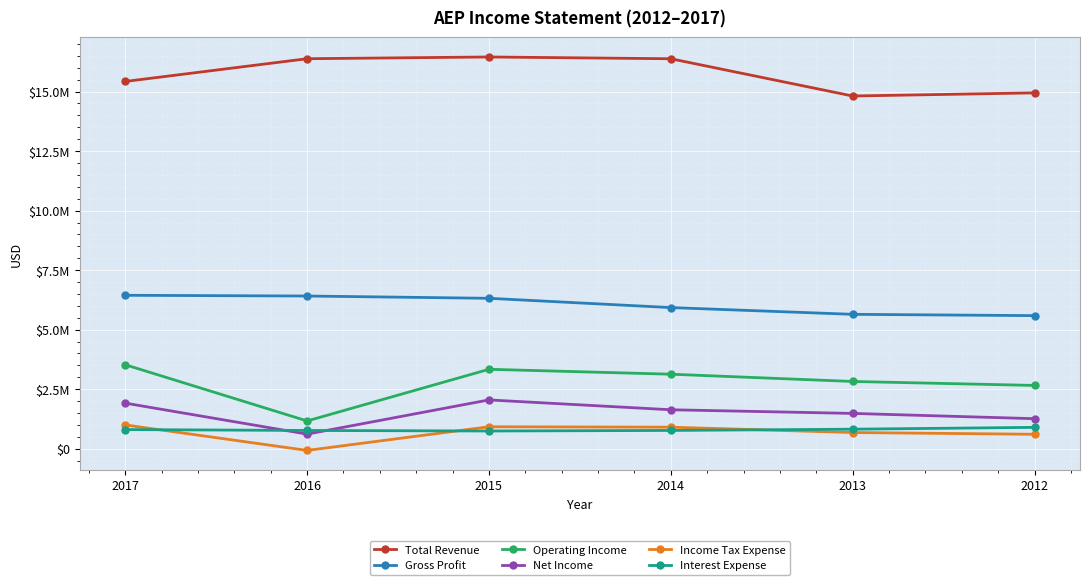

What are all the series names shown in the legend?

Total Revenue, Gross Profit, Operating Income, Net Income, Income Tax Expense, Interest Expense